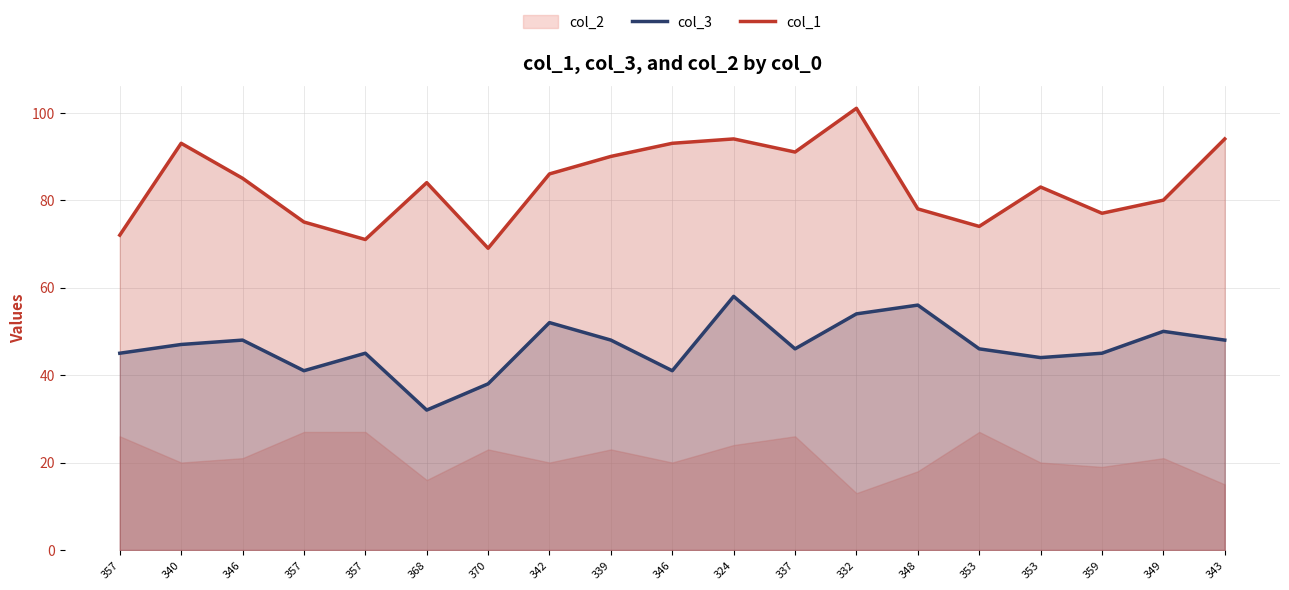

The value of col_1 at 370 is 69. True or false?

True